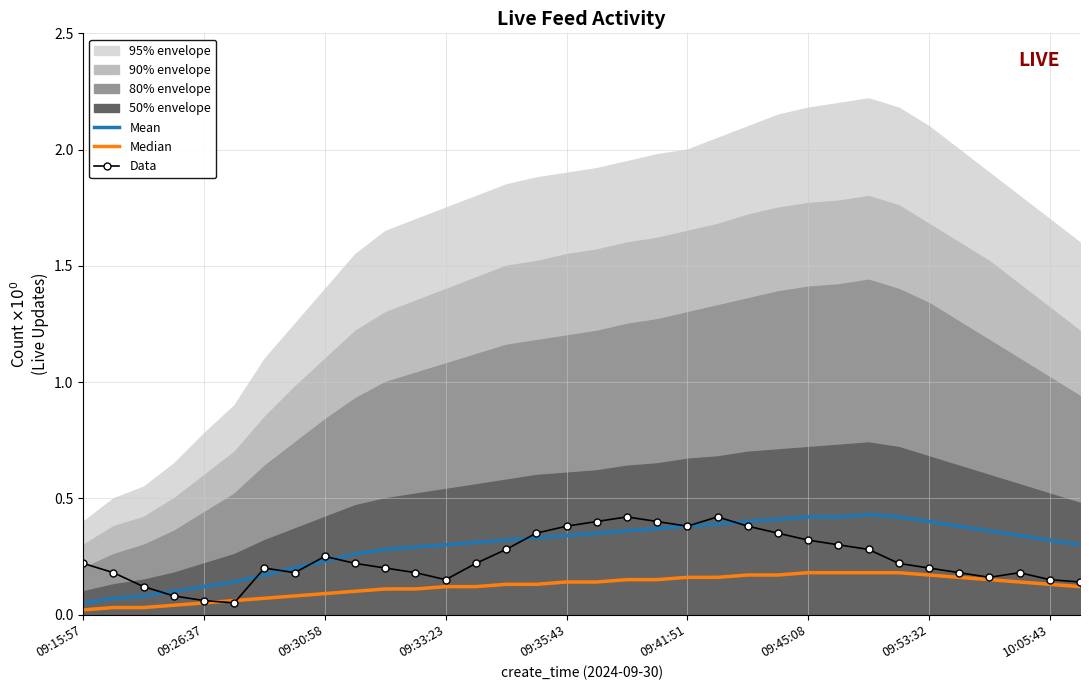

Which has a higher value, 25 or 09:15:57?

25